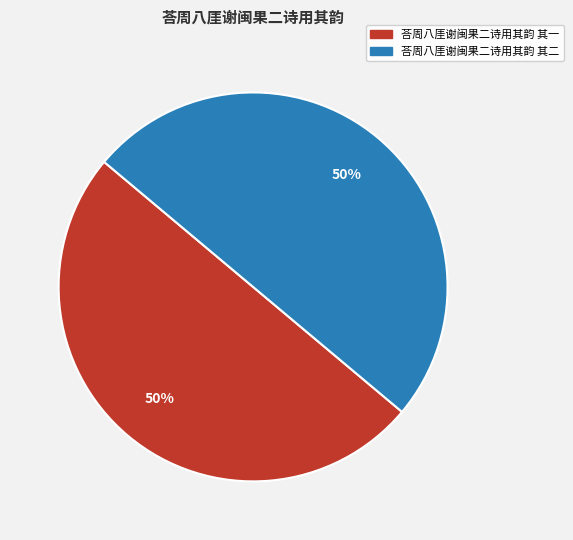

Do 荅周八厓谢闽果二诗用其韵 其一 and 荅周八厓谢闽果二诗用其韵 其二 together represent more than half of the pie?

Yes